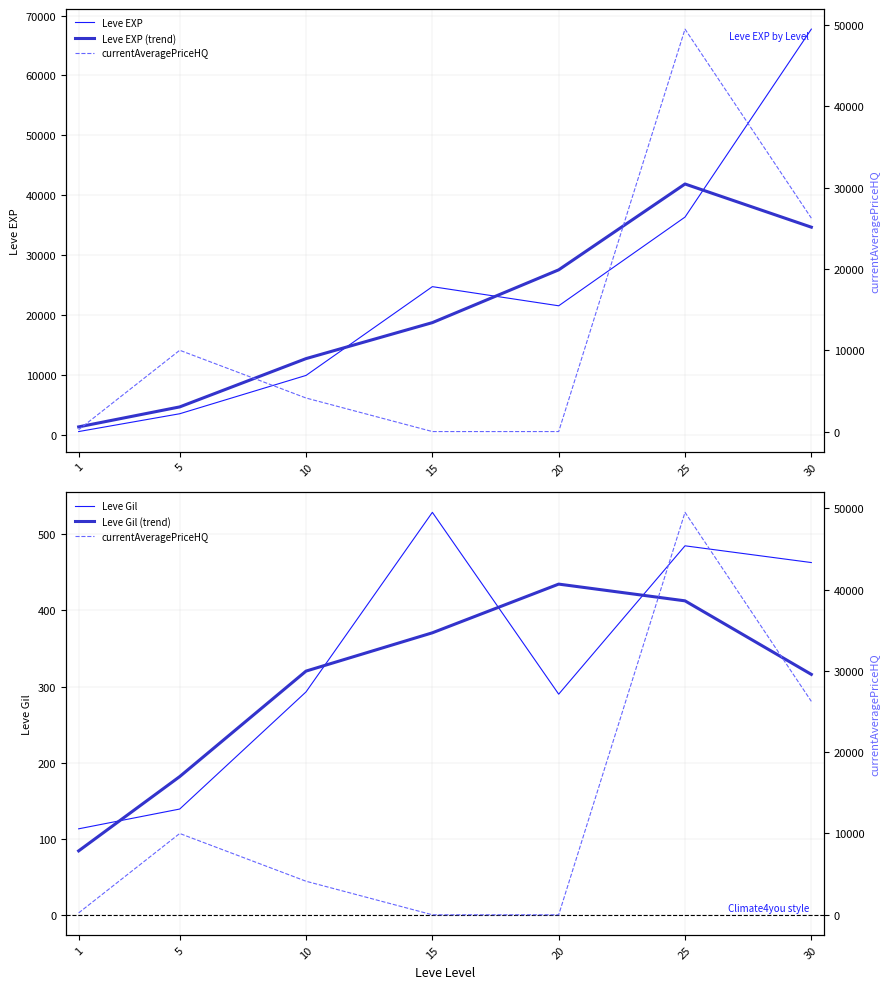

What is the difference between the currentAveragePriceHQ values at 20 and 1?

231.8